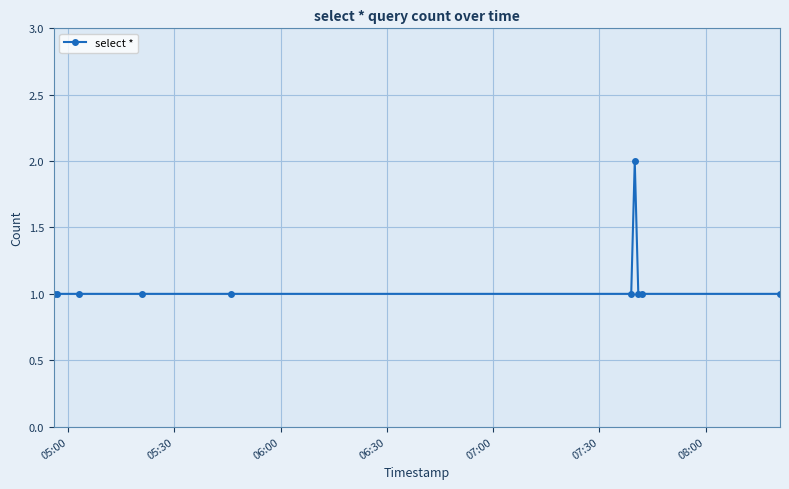

What is the value of the 3rd point from the left?

1